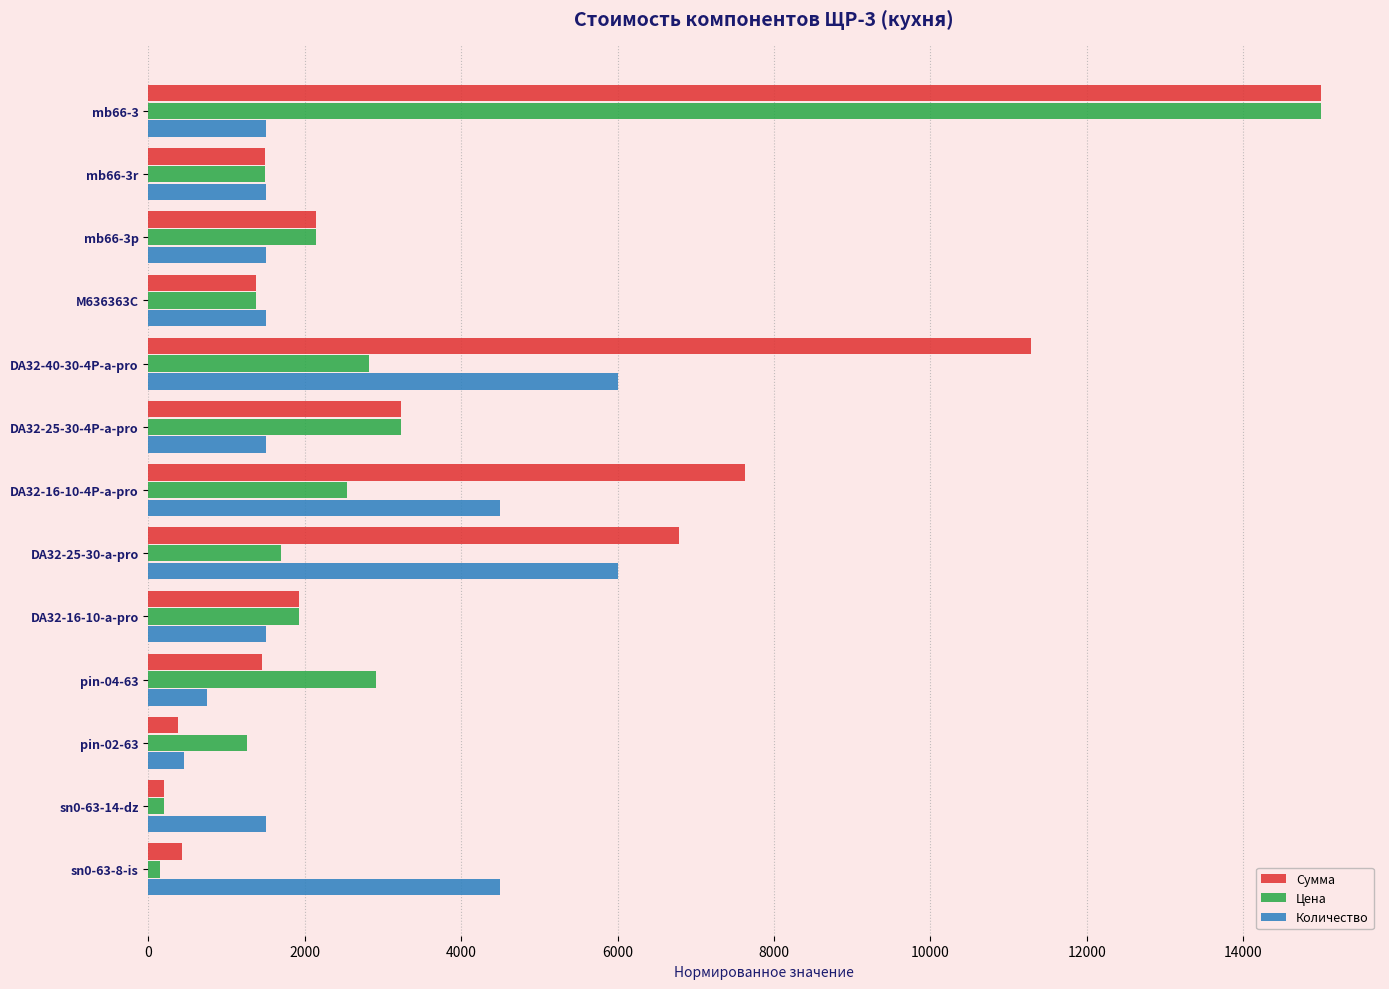

What is the spread (max minus min) of values at mb66-3p?

649.4